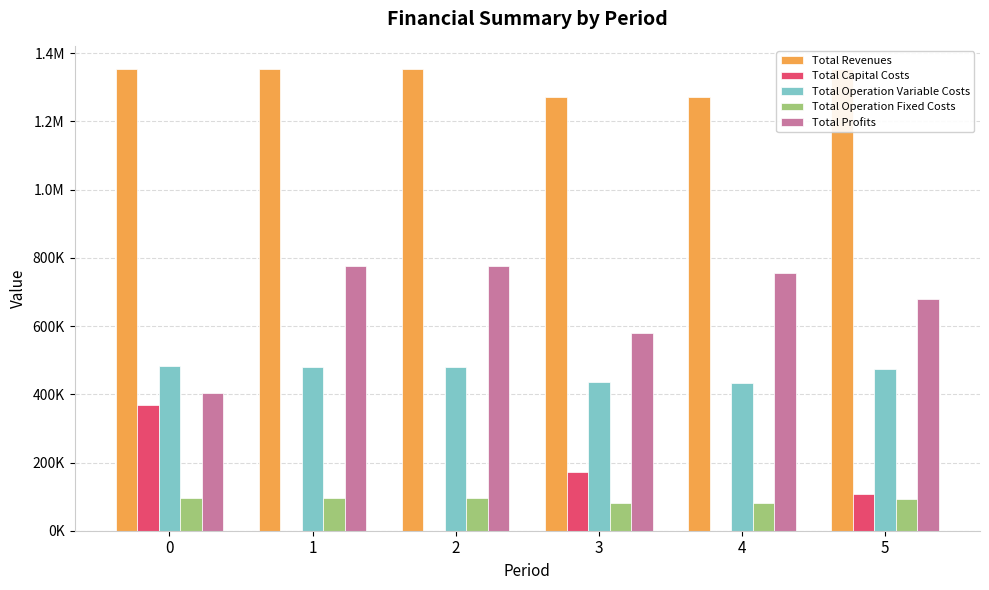

Count the number of categories in the chart.

6